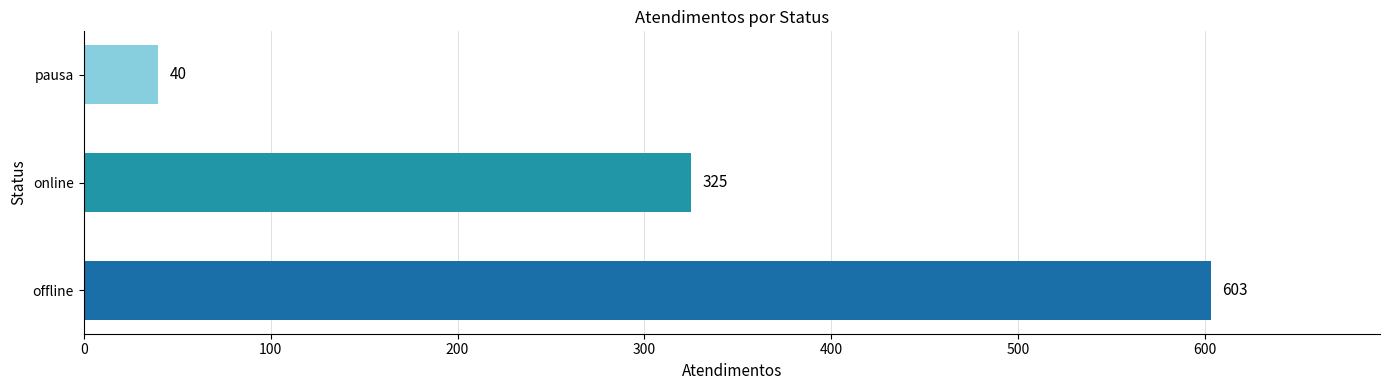

What is the difference between the second highest and minimum values?

285